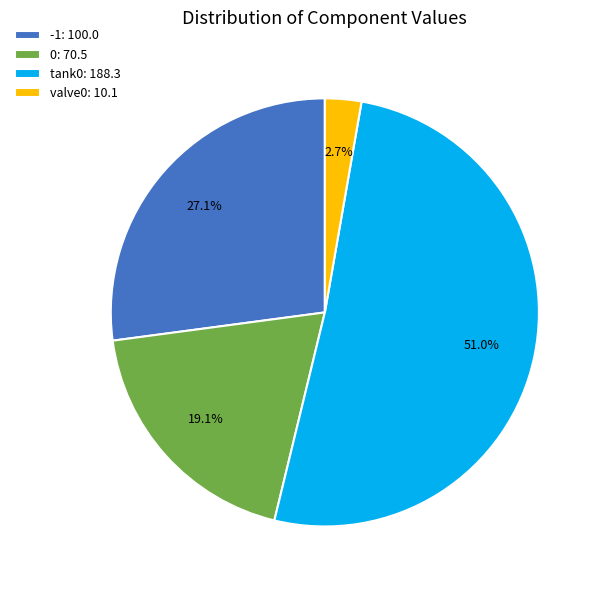

Which category accounts for the majority?

tank0: 188.3